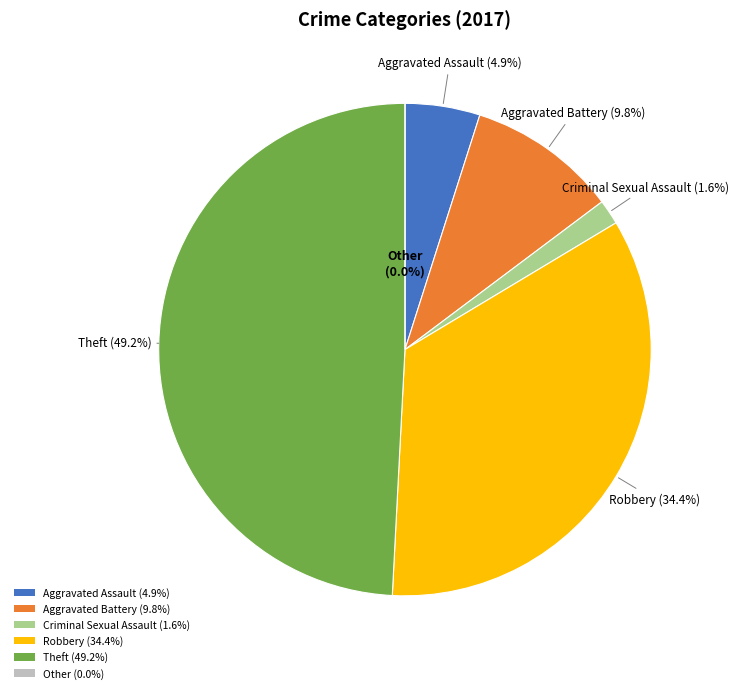

What is the largest slice in the pie chart?

Theft